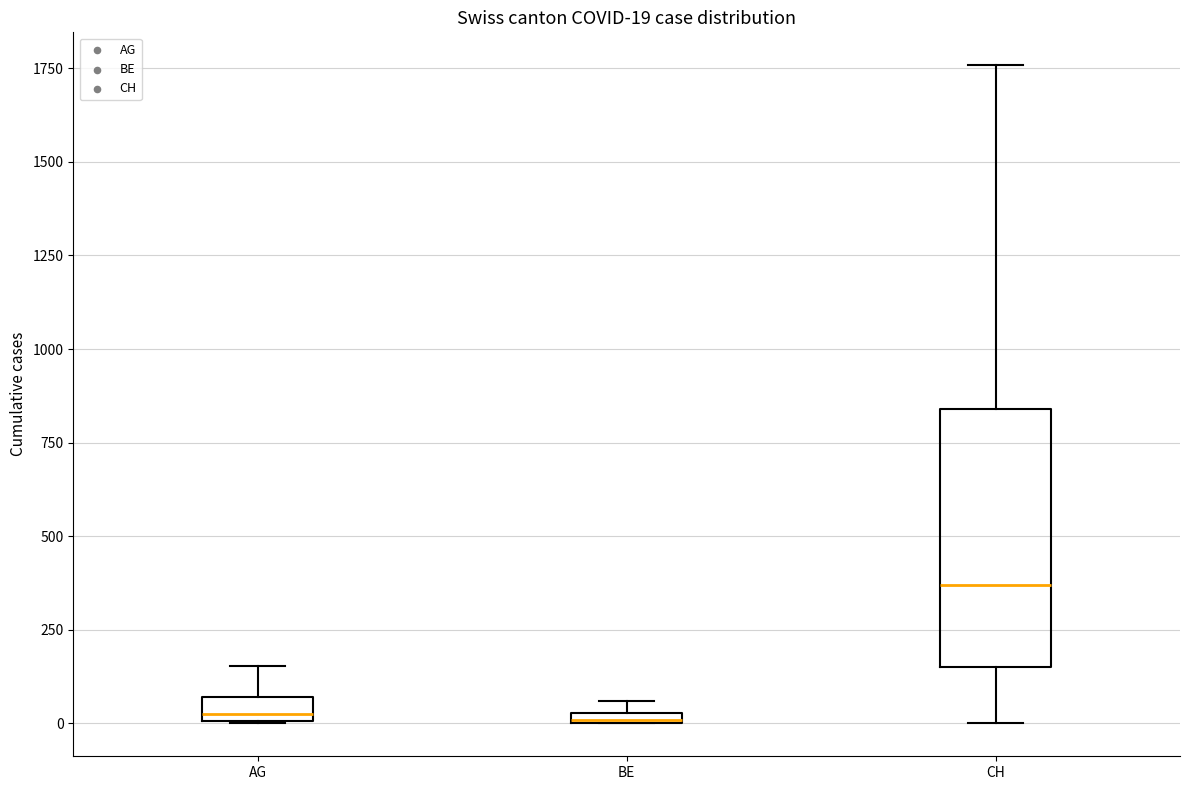

Comparing the boxes themselves (not the whiskers), which one is the tallest?

CH